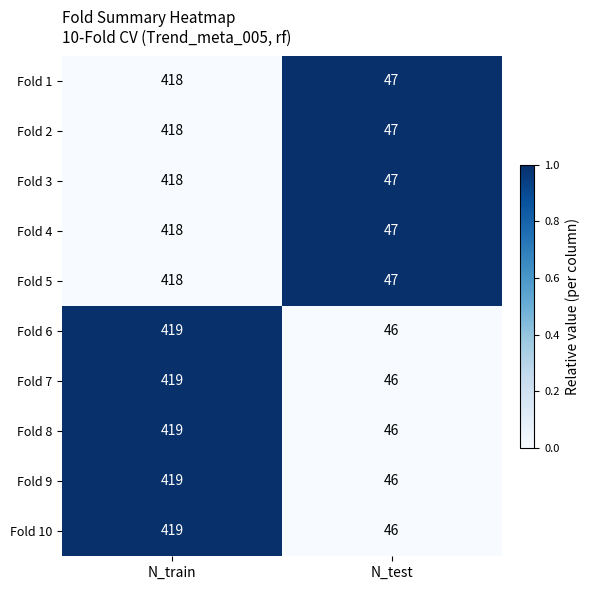

The Fold 5 series shows 47 at N_test. True or false?

True